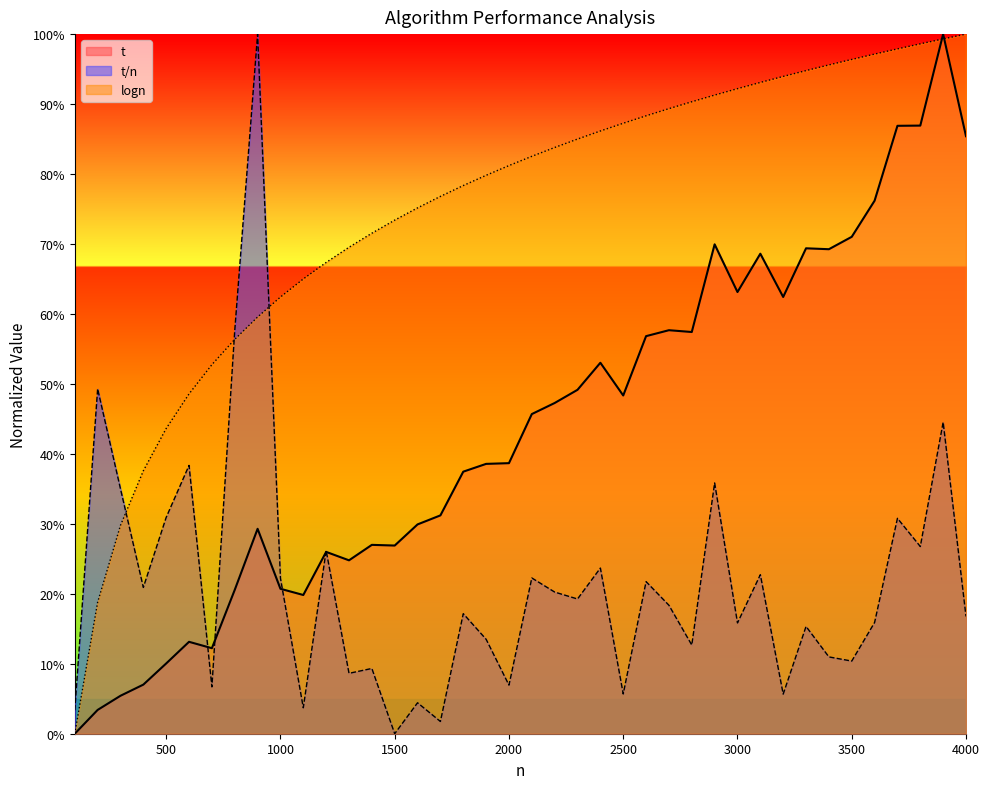

After their last crossing, which series has the higher values: t/n or logn?

logn